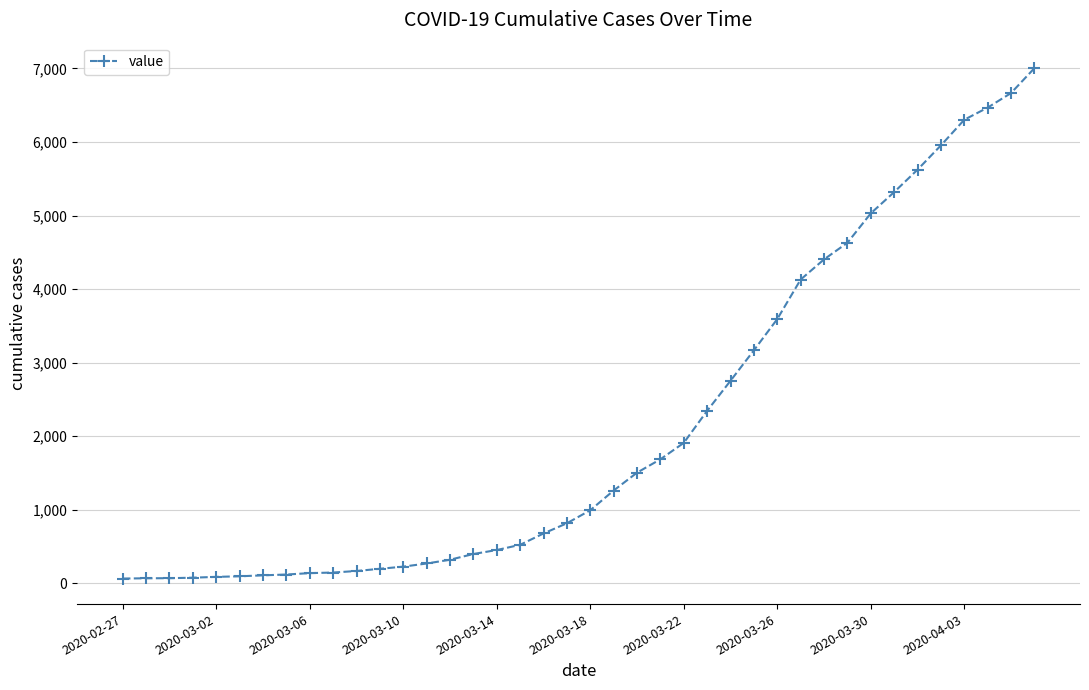

What is the average value?

2144